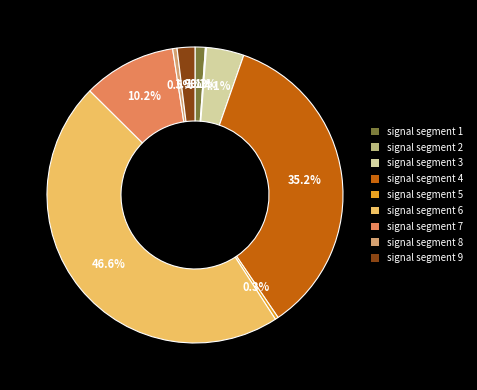

Which has a higher value, signal segment 9 or signal segment 8?

signal segment 9